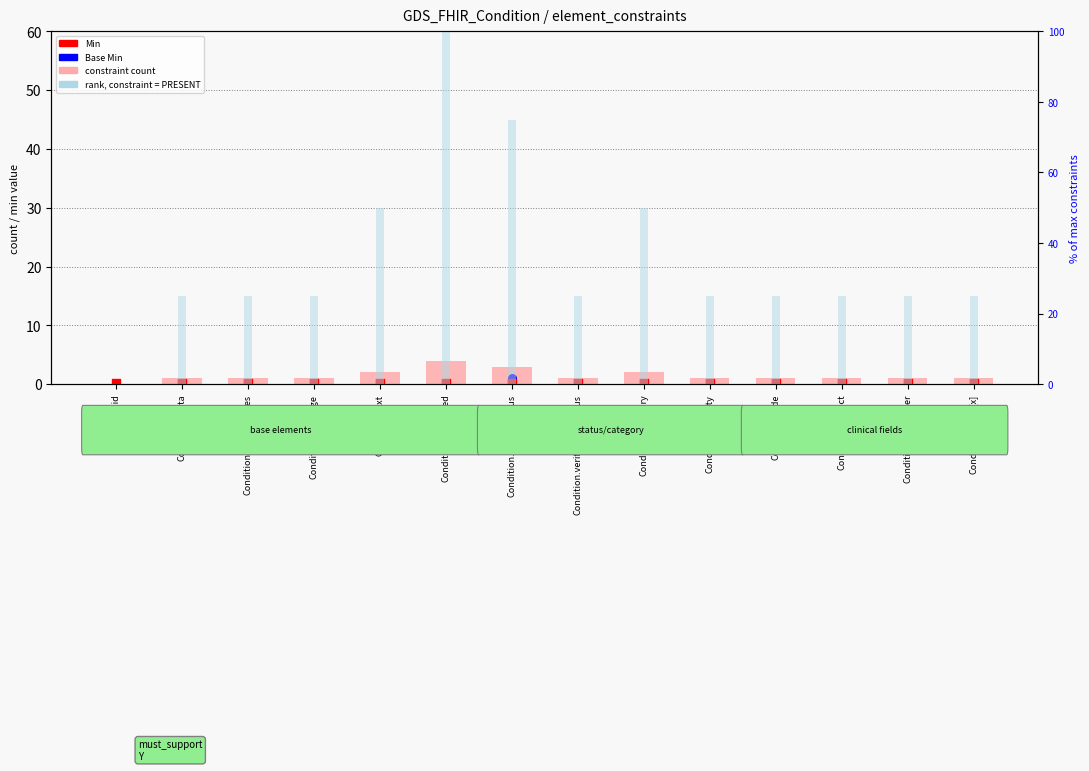

Which series has the largest Y range (max minus min)?

rank, constraint = PRESENT